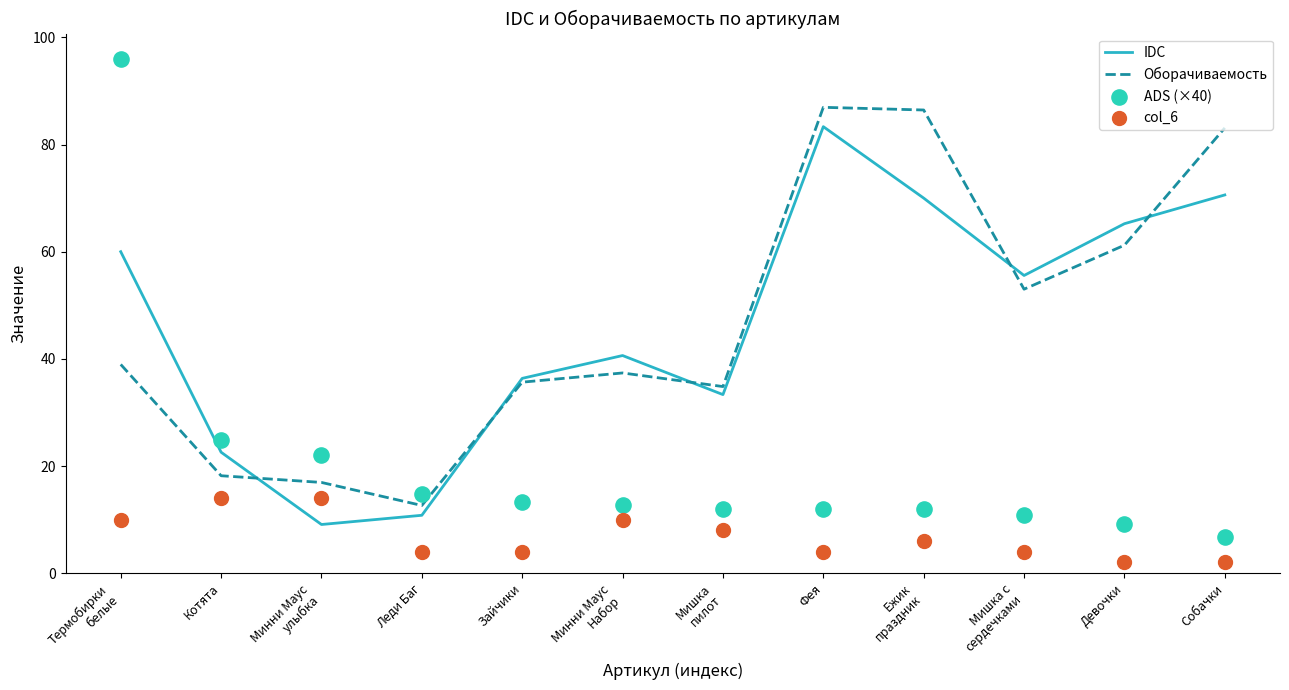

Which series reaches the maximum Y coordinate?

ADS (×40)